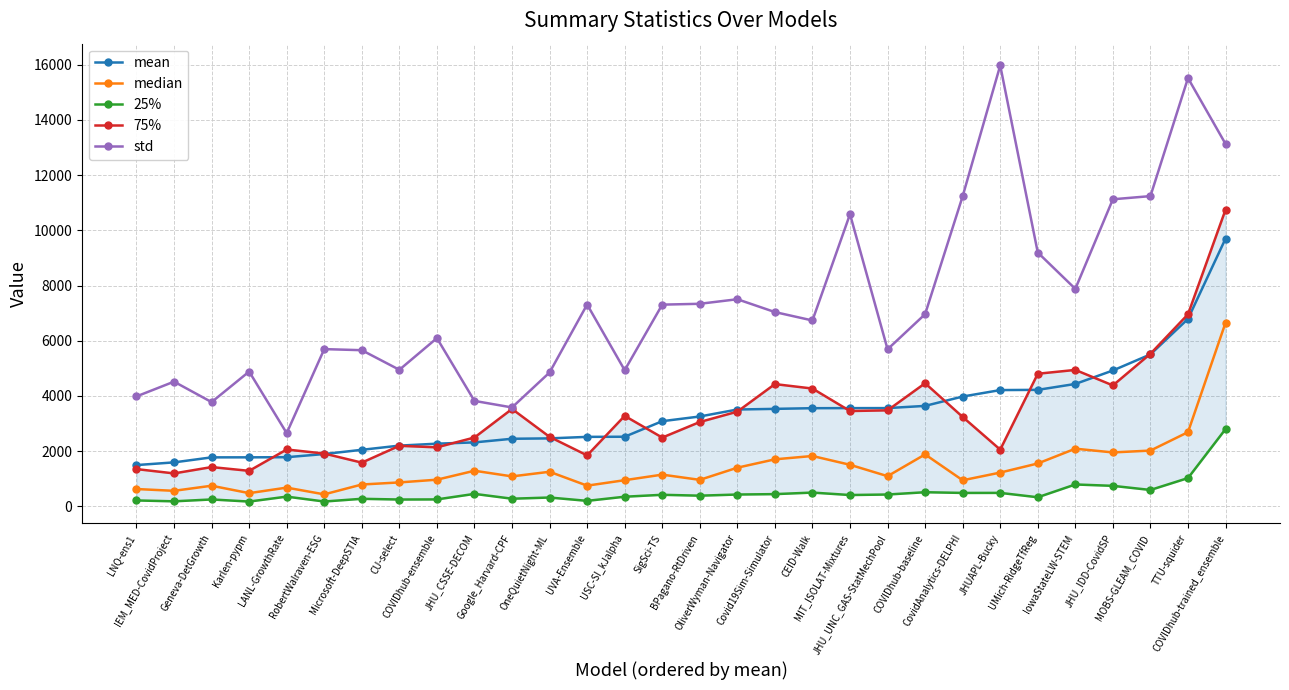

Rank the series at JHU_IDD-CovidSP from highest to lowest value.

std, mean, 75%, median, 25%